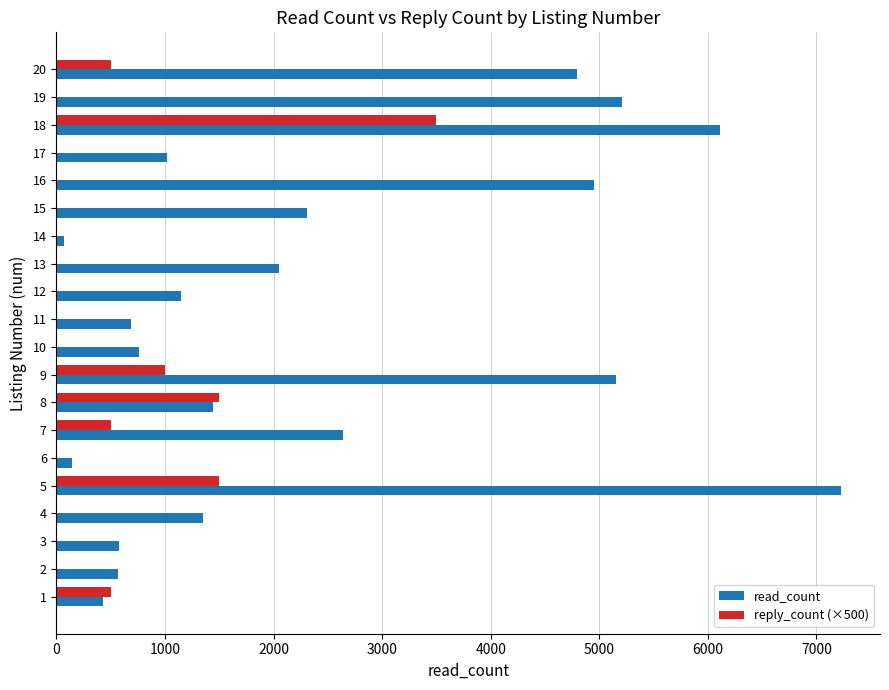

Is the value of reply_count (×500) at 19 greater than the value of read_count at 18?

No